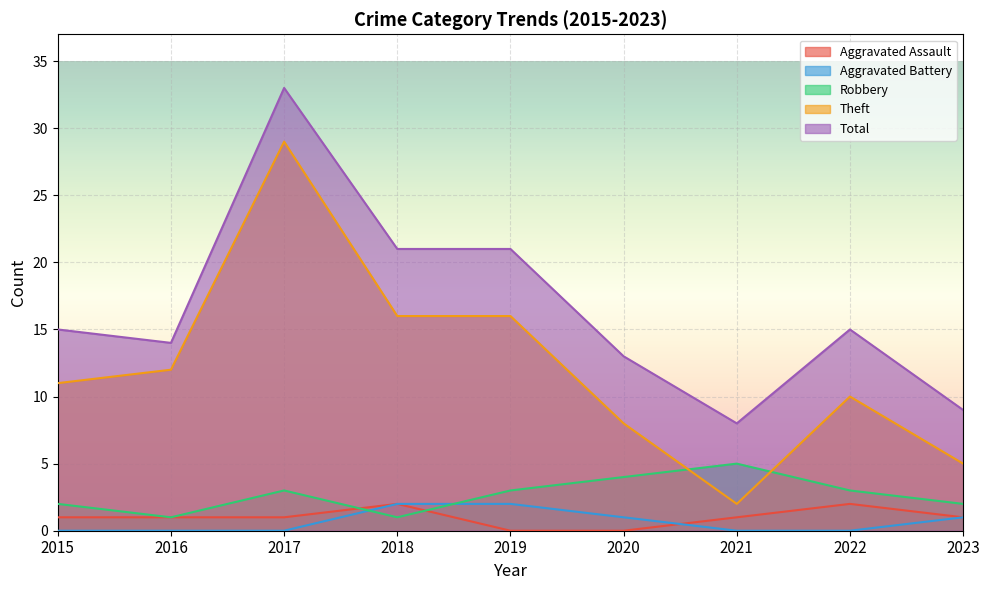

At which label does Aggravated Assault reach its peak?

2018